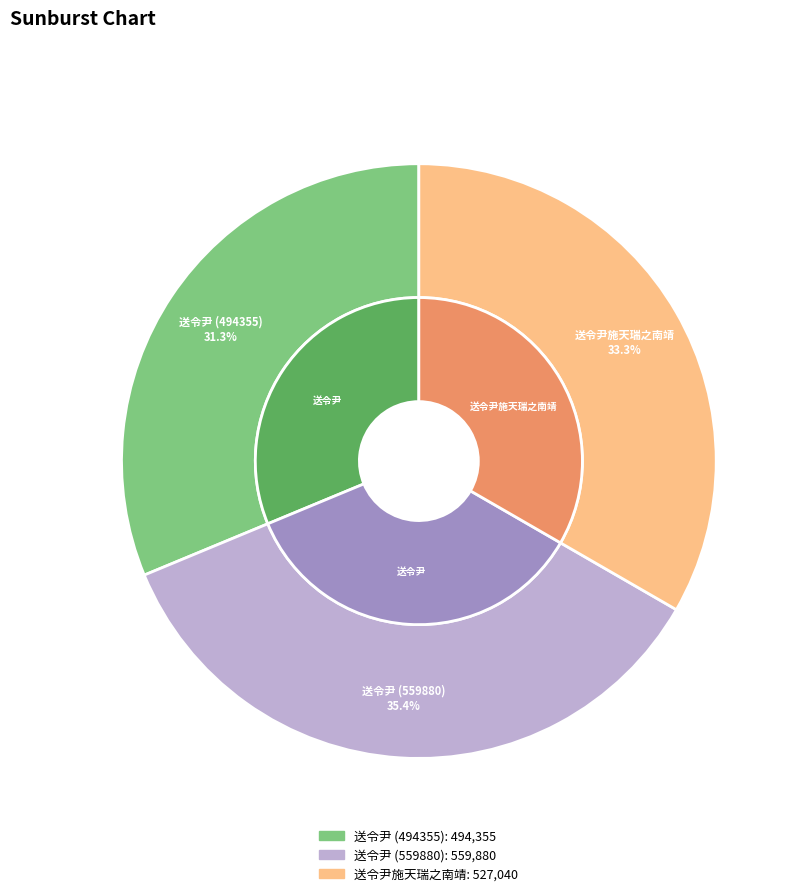

To the nearest percent, what portion does 送令尹施天瑞之南靖 represent?

33%